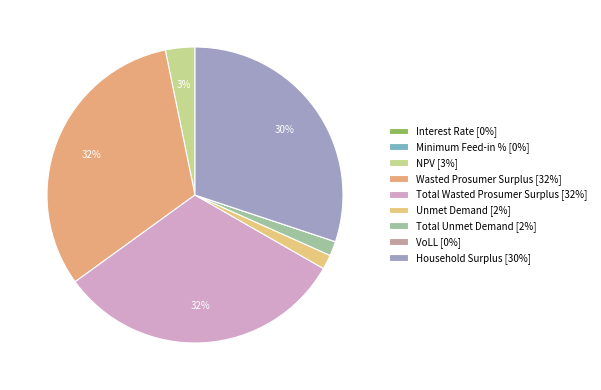

Does VoLL account for over 50% of the chart?

No